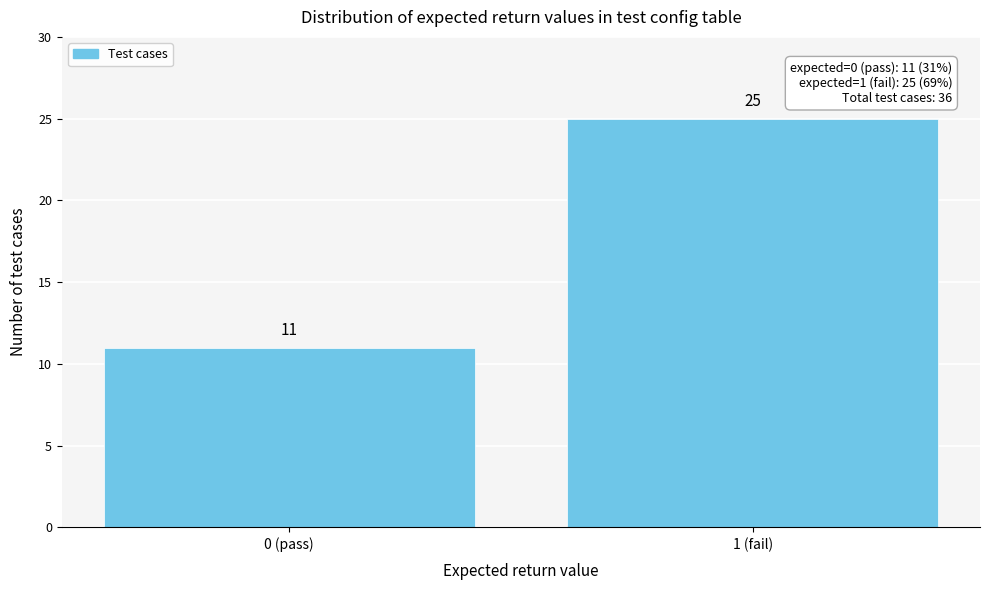

Reading left to right, extract all data points from this chart.

0 (pass)=11	1 (fail)=25